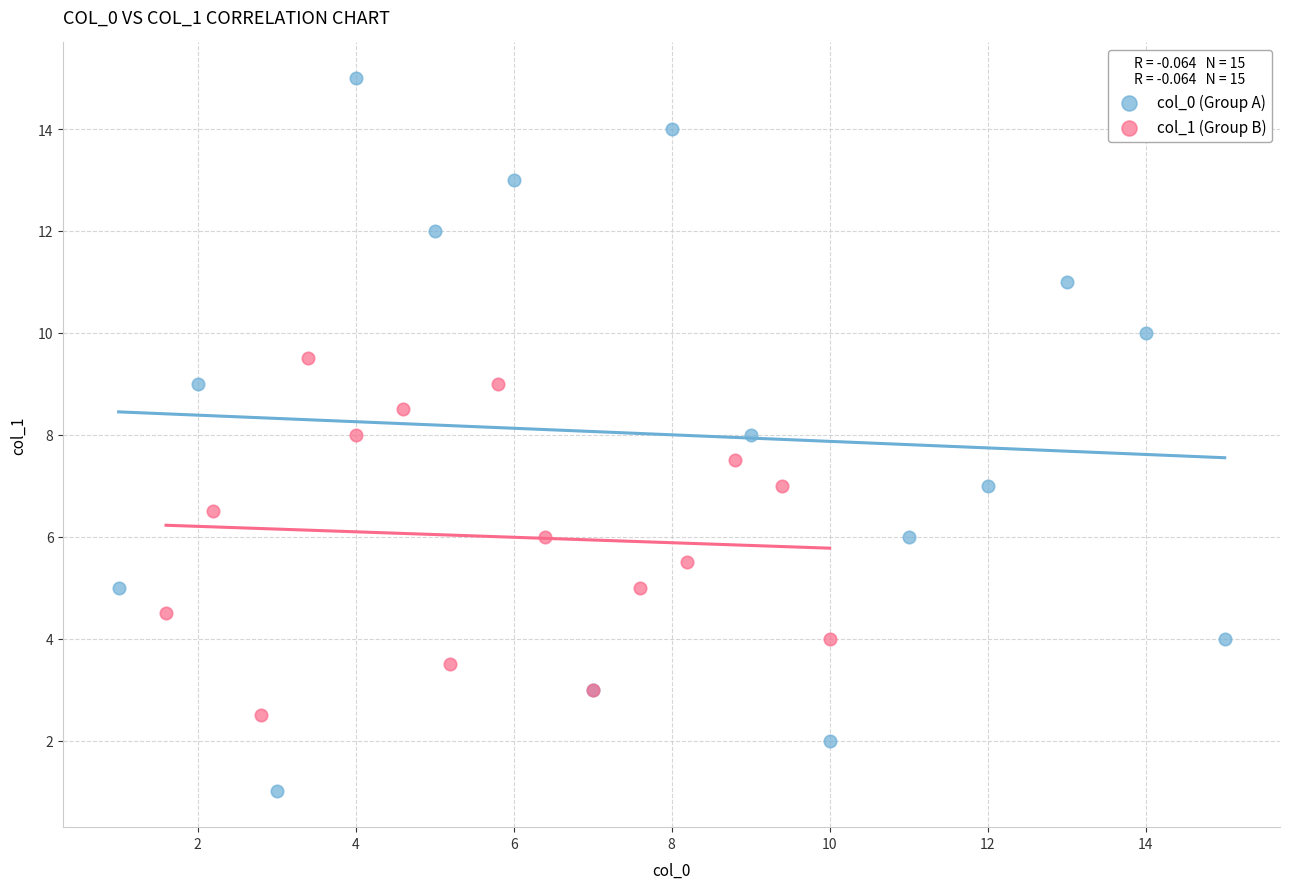

Which series has the widest spread of Y values?

col_0 (Group A)